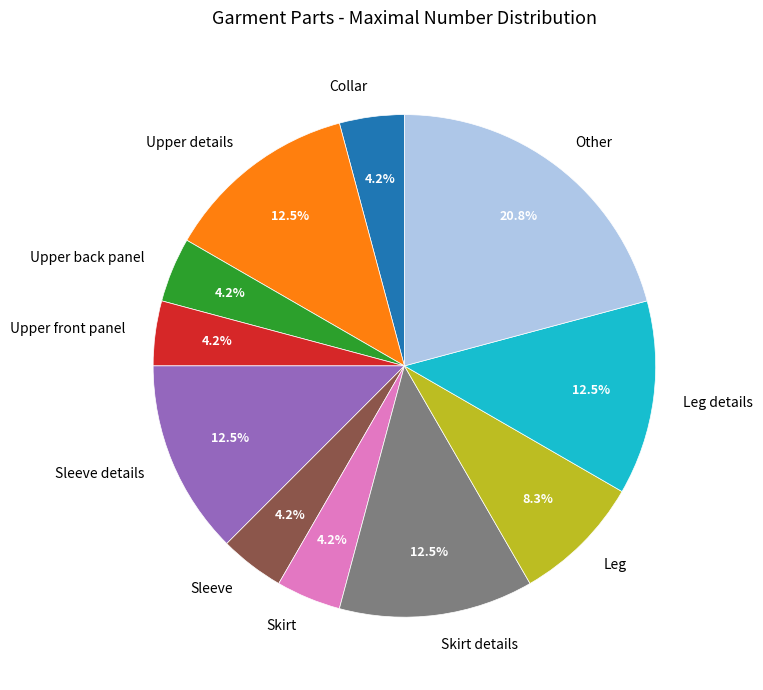

Is there any slice that represents more than half of the pie?

No